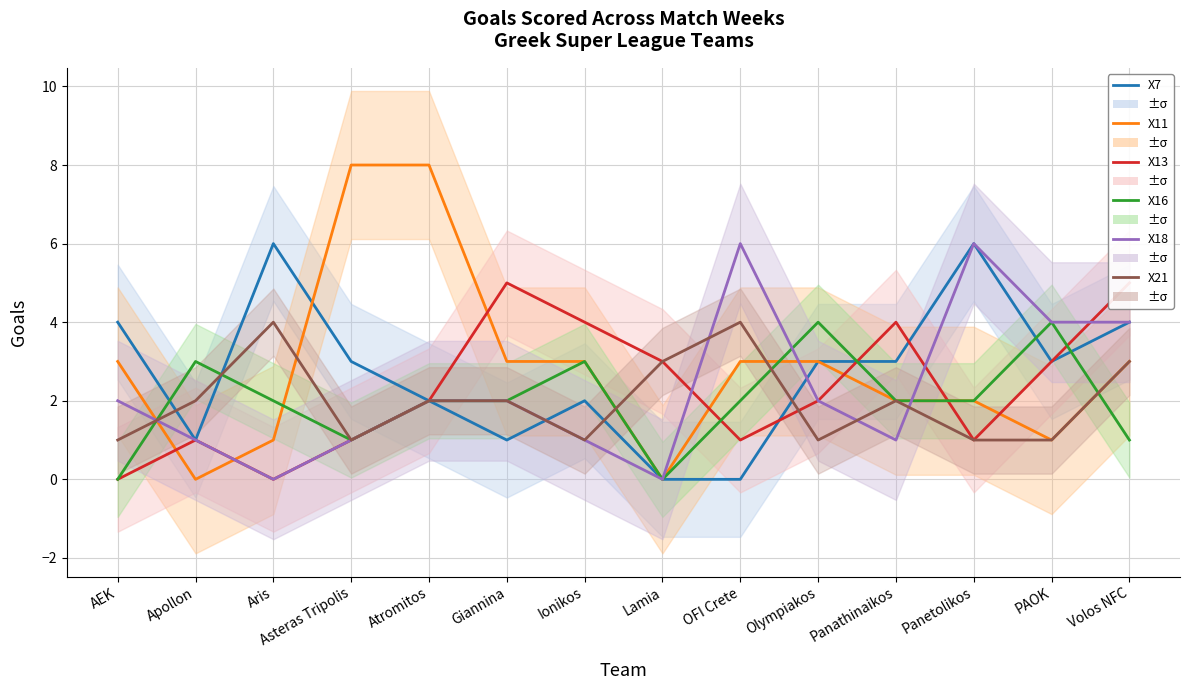

What is the difference between the maximum and second lowest values in the X13 series?

5